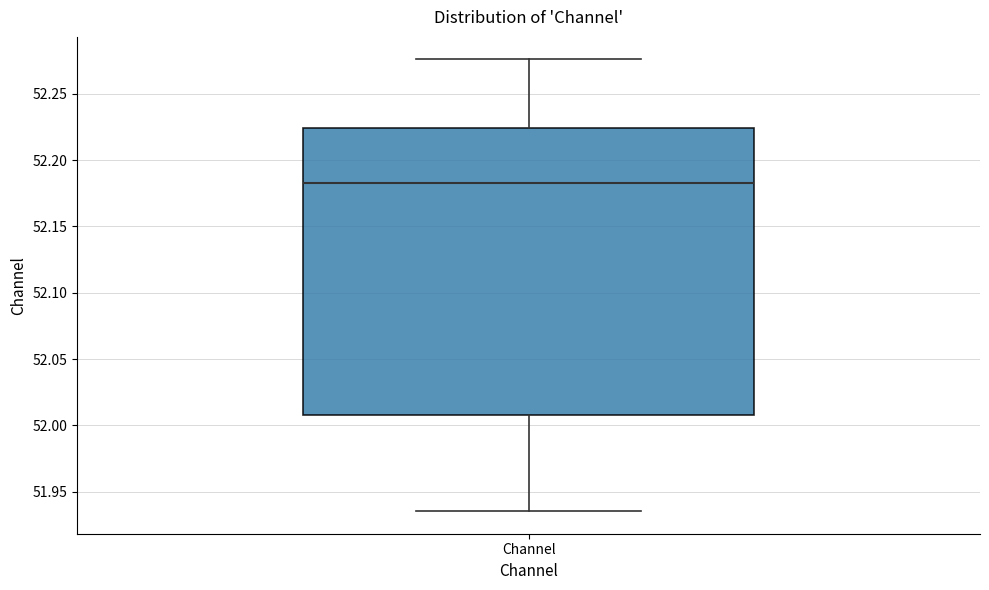

Where does the median line of the box for Channel sit on the y-axis? The values are not printed on the chart, so give them approximately, as read against the axis.

52.185